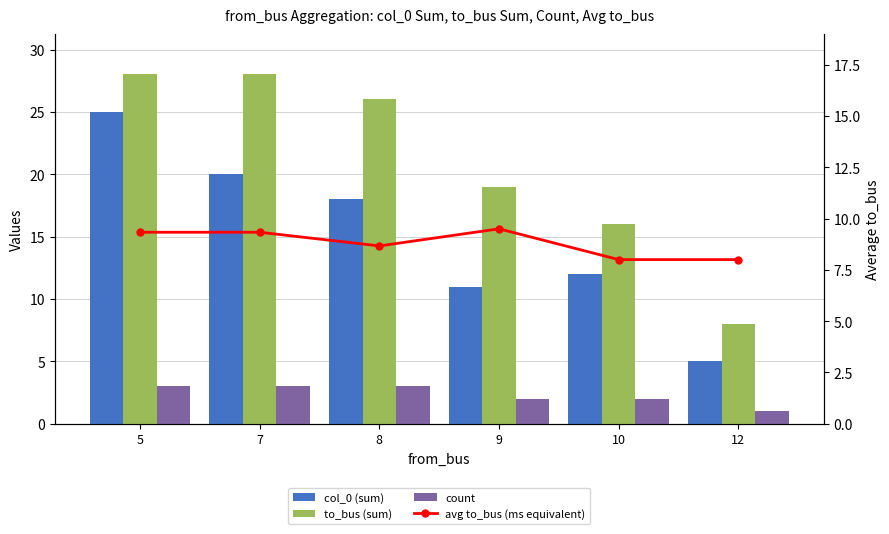

What is the sum of all col_0 (sum) values?

91.0